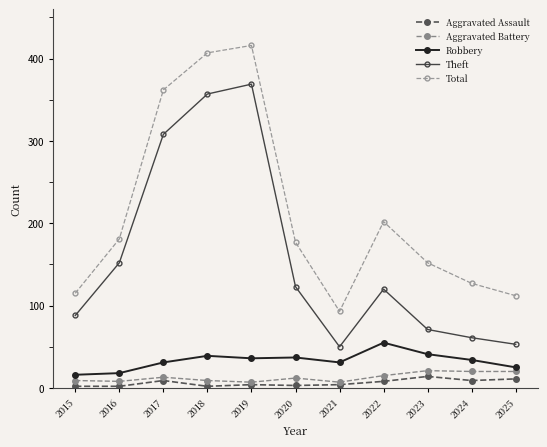

What is the difference between the Aggravated Assault values at 2017 and 2016?

7